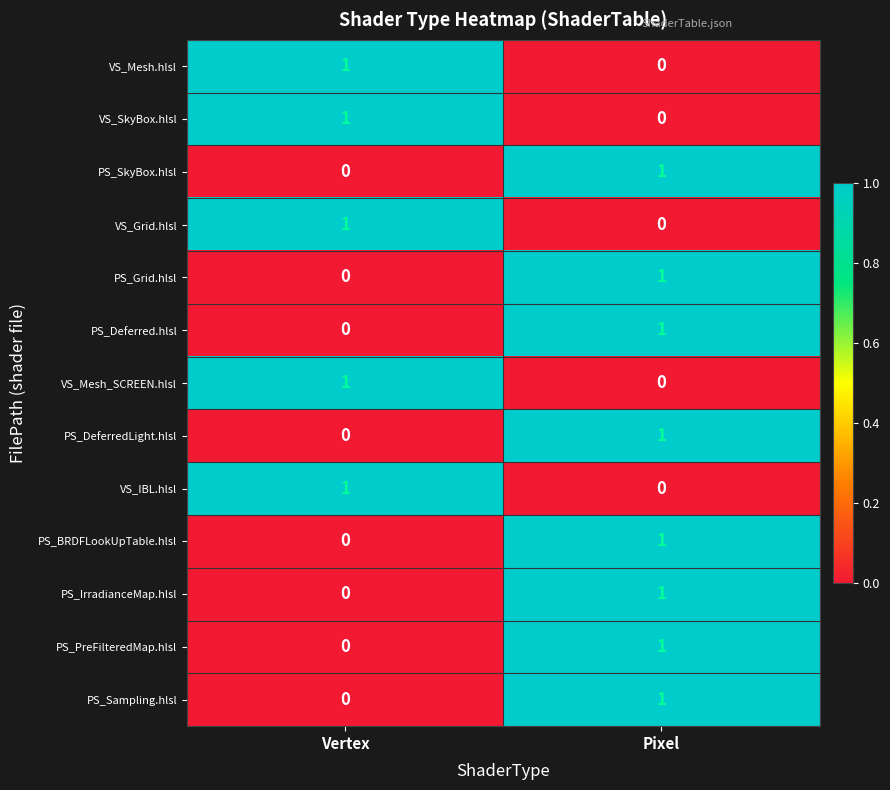

Reading right to left, what are all the values shown in this chart?

VS_Mesh.hlsl: Pixel=0	Vertex=1
VS_SkyBox.hlsl: Pixel=0	Vertex=1
PS_SkyBox.hlsl: Pixel=1	Vertex=0
VS_Grid.hlsl: Pixel=0	Vertex=1
PS_Grid.hlsl: Pixel=1	Vertex=0
PS_Deferred.hlsl: Pixel=1	Vertex=0
VS_Mesh_SCREEN.hlsl: Pixel=0	Vertex=1
PS_DeferredLight.hlsl: Pixel=1	Vertex=0
VS_IBL.hlsl: Pixel=0	Vertex=1
PS_BRDFLookUpTable.hlsl: Pixel=1	Vertex=0
PS_IrradianceMap.hlsl: Pixel=1	Vertex=0
PS_PreFilteredMap.hlsl: Pixel=1	Vertex=0
PS_Sampling.hlsl: Pixel=1	Vertex=0